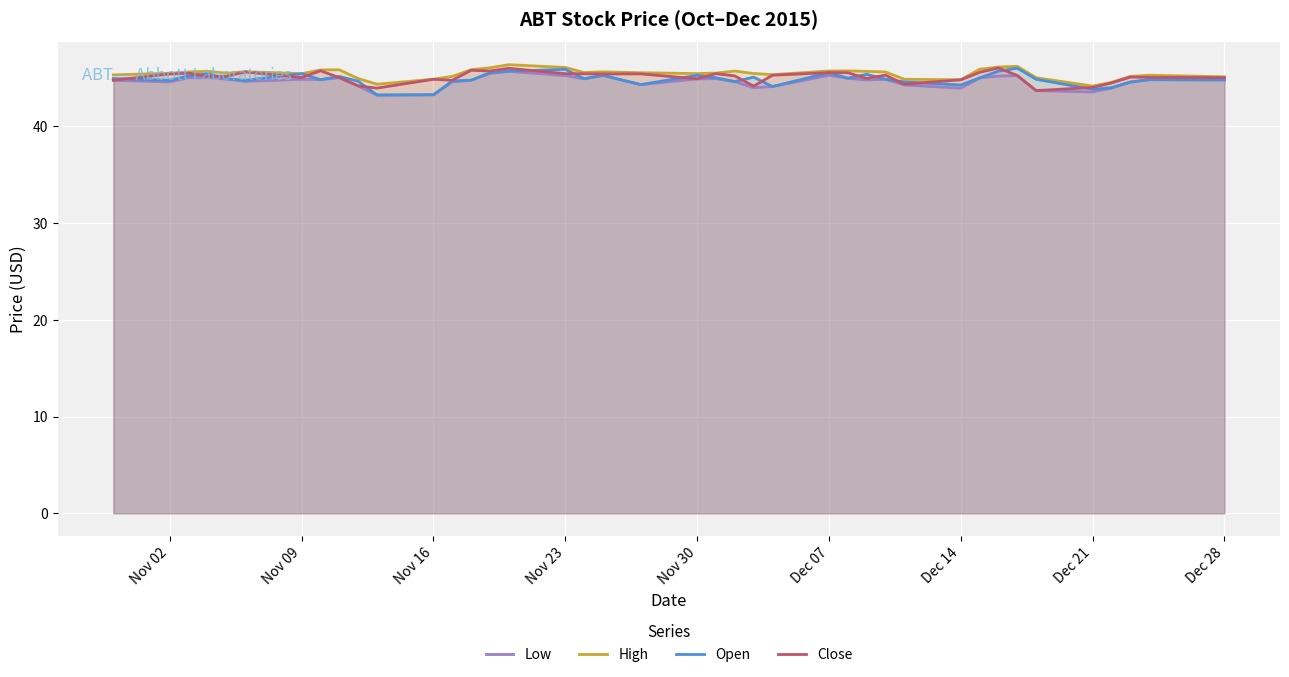

What is the highest value of the Low series?

45.7